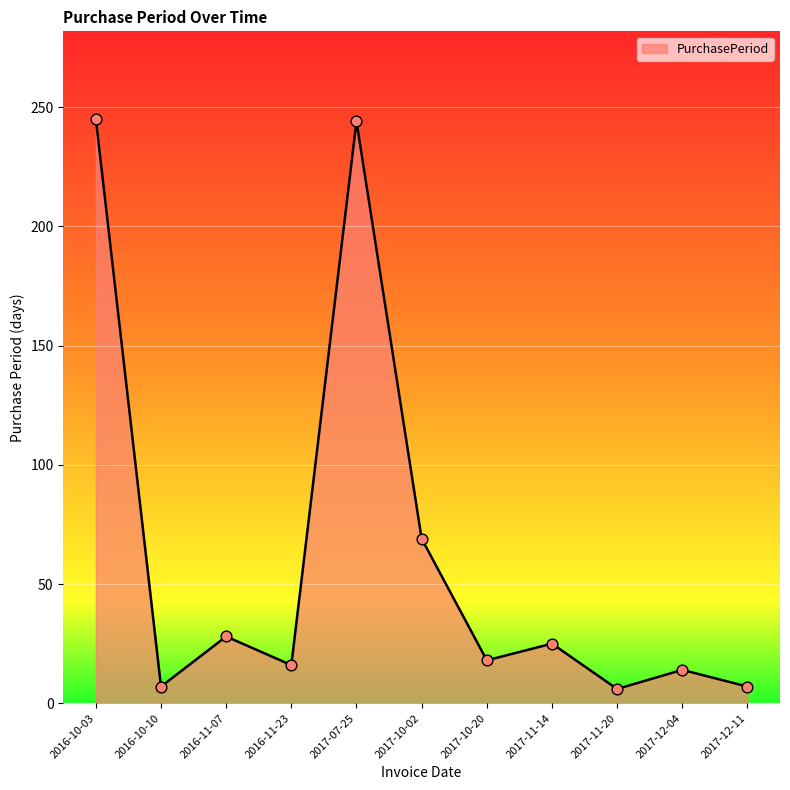

Between 2016-10-10 and 2017-10-20, which is larger?

2017-10-20